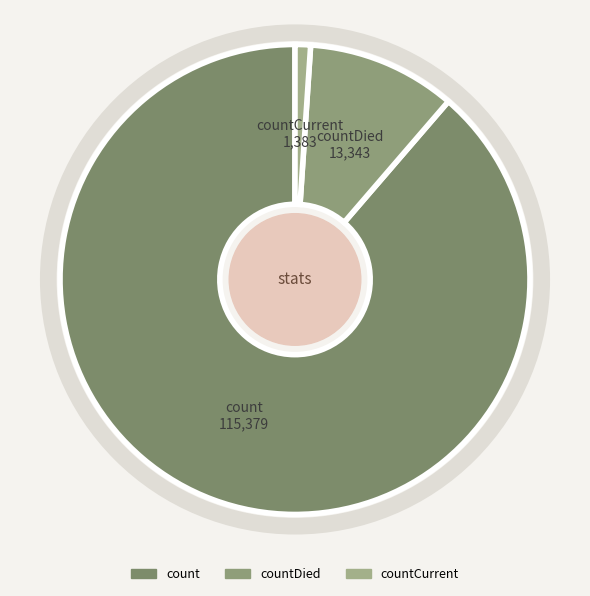

True or false: countCurrent accounts for 11% of the total.

False